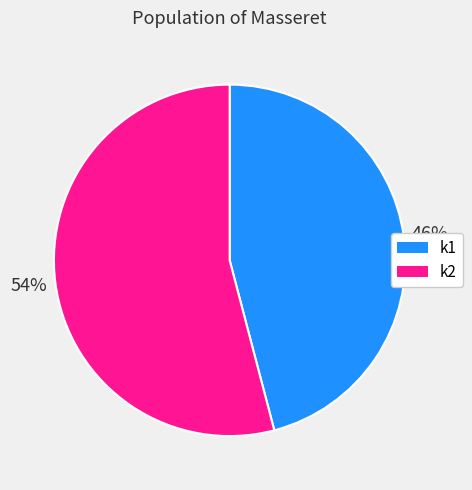

To the nearest percent, what is the difference between the largest and smallest slice percentages?

8%